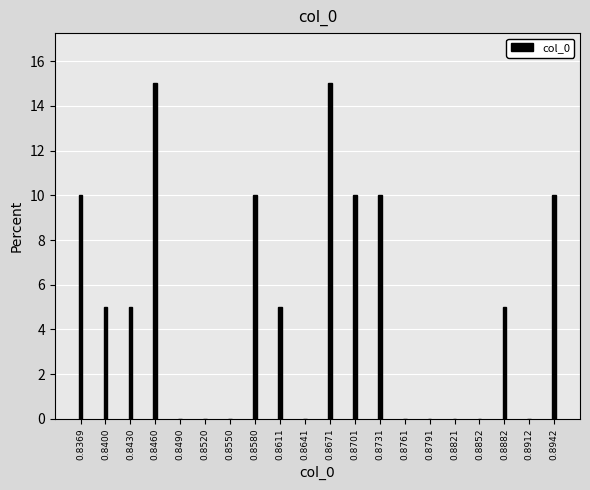

Reading right to left, what are all the values shown in this chart?

0.8942=10	0.8912=0	0.8882=5	0.8852=0	0.8821=0	0.8791=0	0.8761=0	0.8731=10	0.8701=10	0.8671=15	0.8641=0	0.8611=5	0.8580=10	0.8550=0	0.8520=0	0.8490=0	0.8460=15	0.8430=5	0.8400=5	0.8369=10